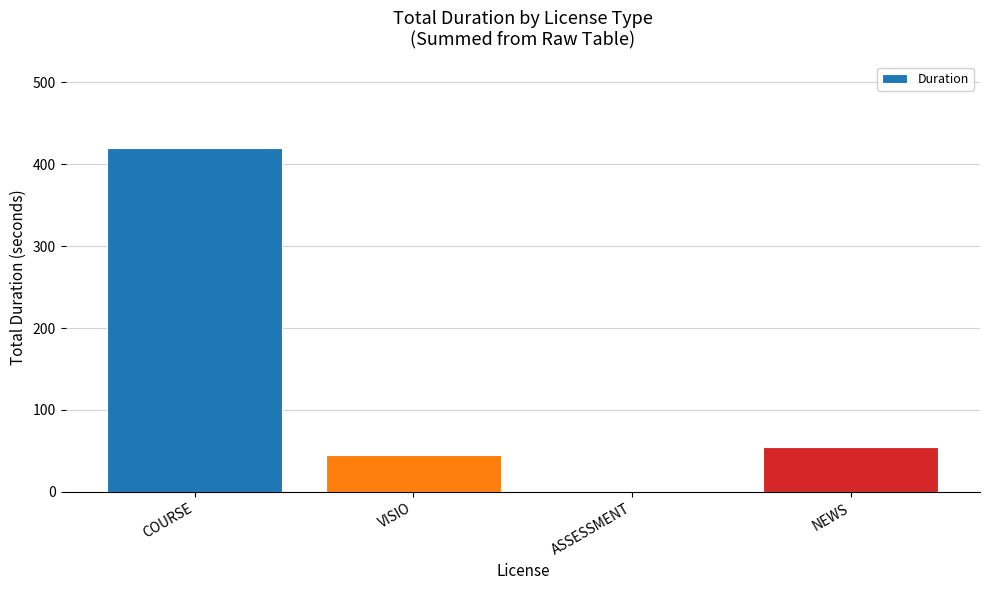

What is the sum of all values?

520